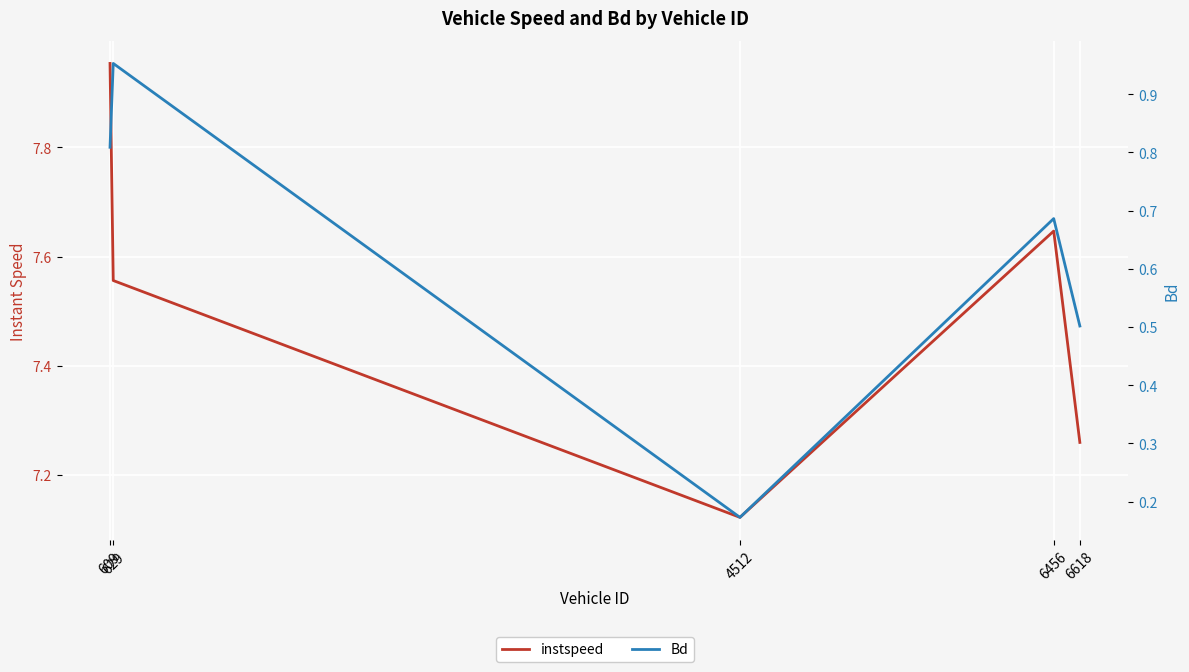

In instspeed, how many points are lower than both neighbors (excluding endpoints)?

1